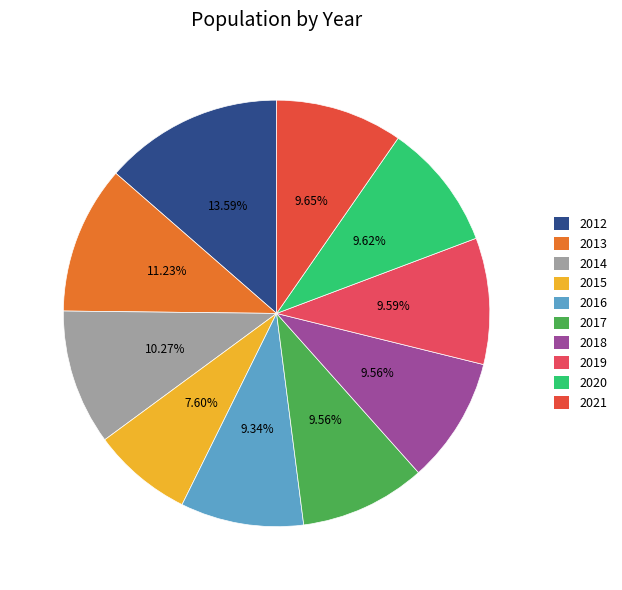

How many segments does this pie chart have?

10